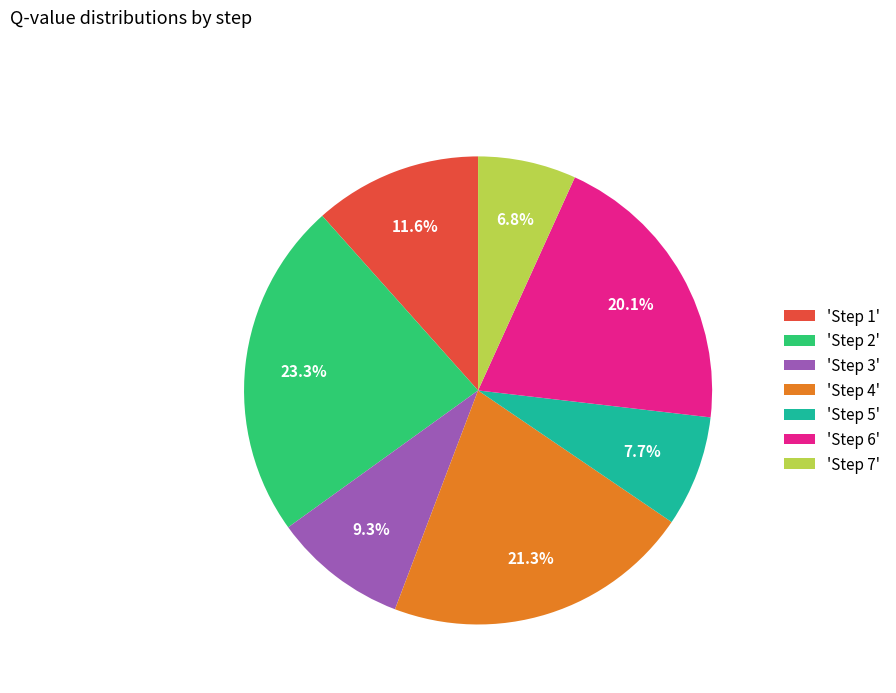

Is 'Step 6' the majority of the pie?

No